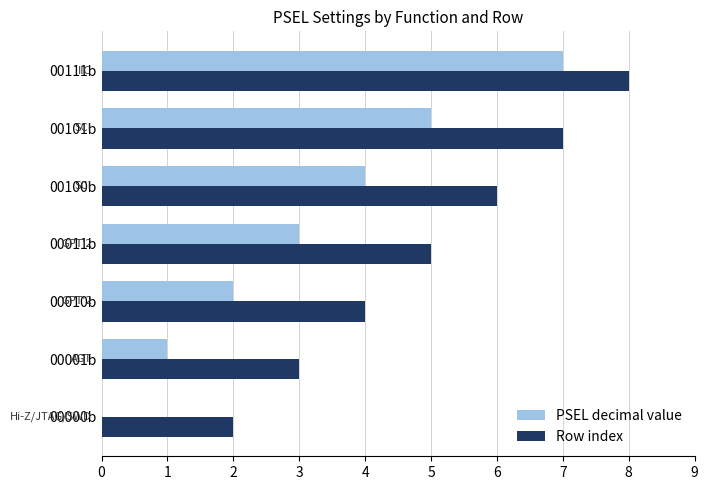

What are all the series names shown in the legend?

PSEL decimal value, Row index